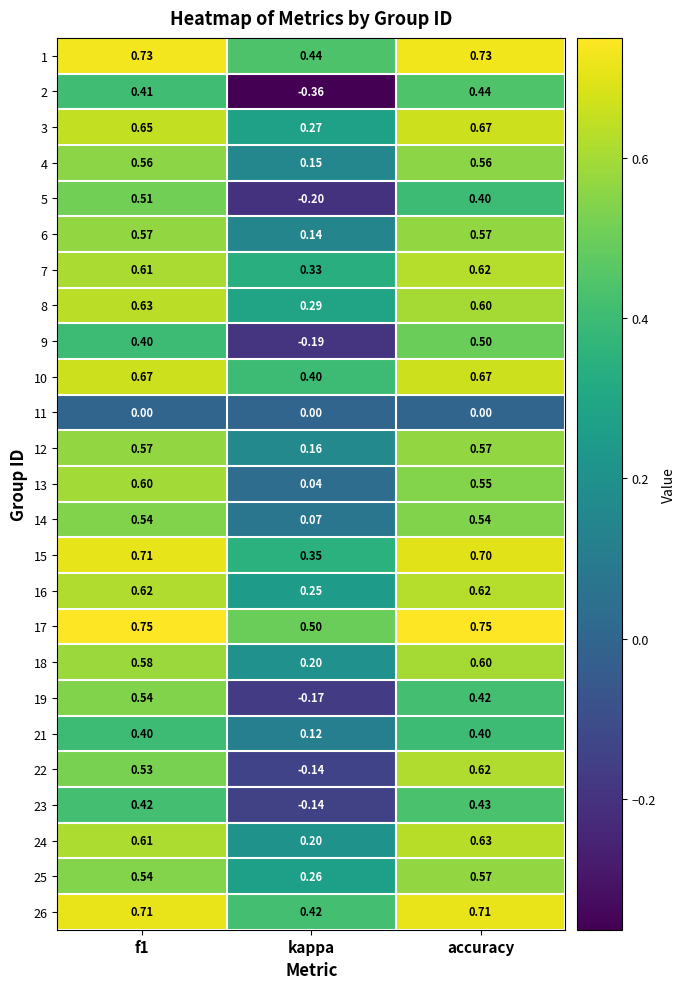

At which category is the sum across all series the highest?

accuracy